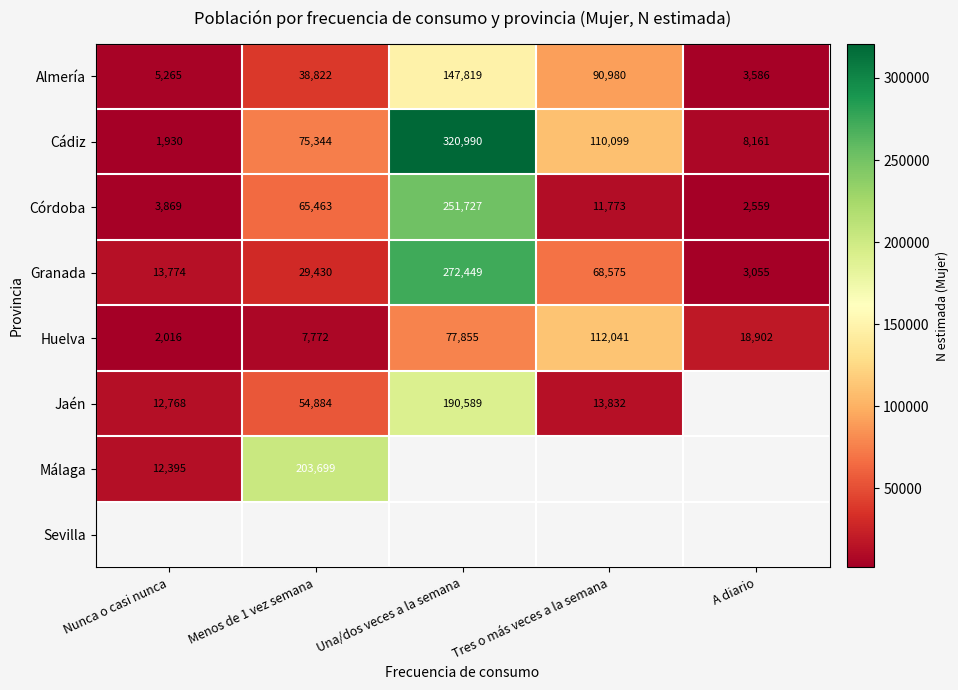

Between Una/dos veces a la semana and Tres o más veces a la semana, which is larger?

Una/dos veces a la semana